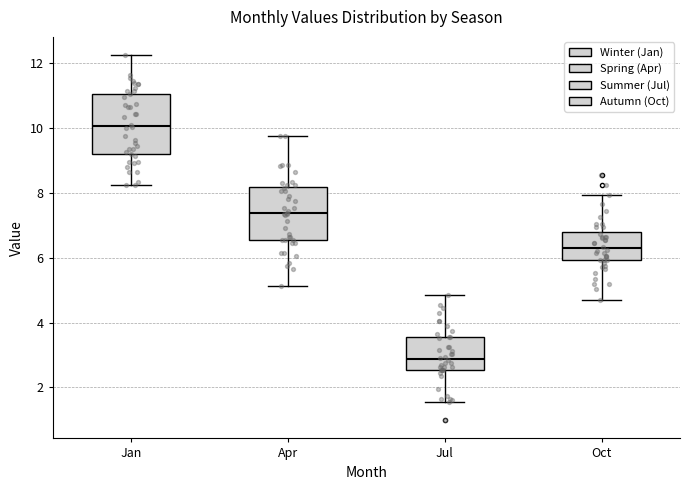

Where is the upper edge of the box for Jul on the y-axis? The values are not printed on the chart, so give them approximately, as read against the axis.

3.6